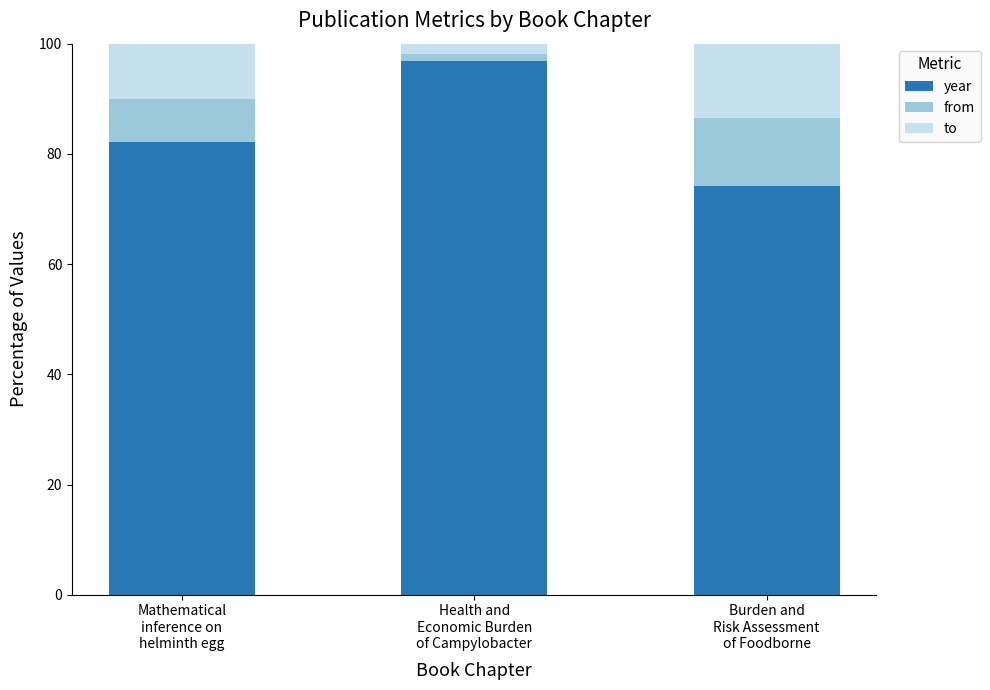

What is the difference between the maximum and minimum values in the year series?

22.7